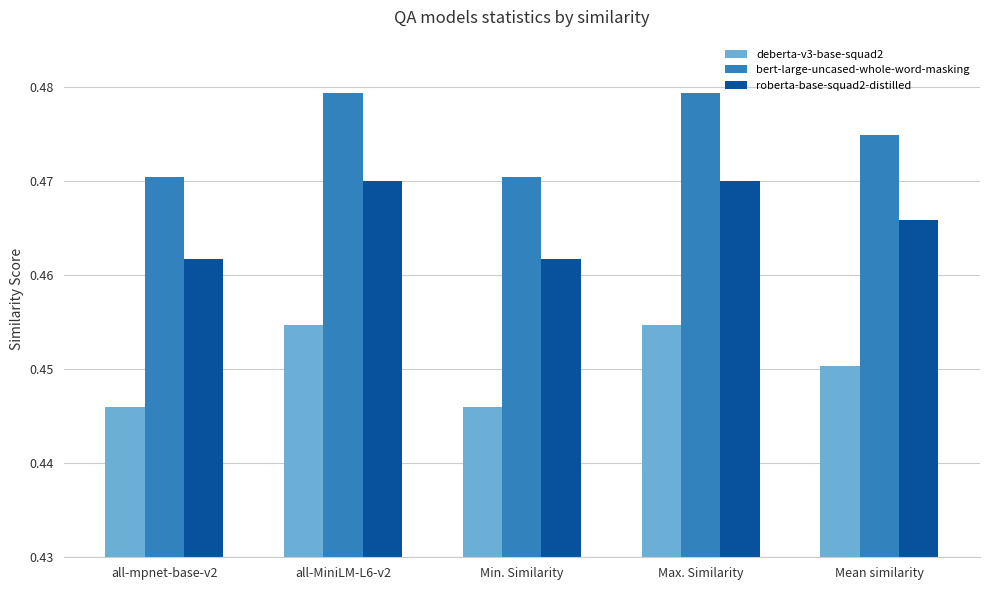

List the series in order of their overall mean, lowest first.

deberta-v3-base-squad2, roberta-base-squad2-distilled, bert-large-uncased-whole-word-masking